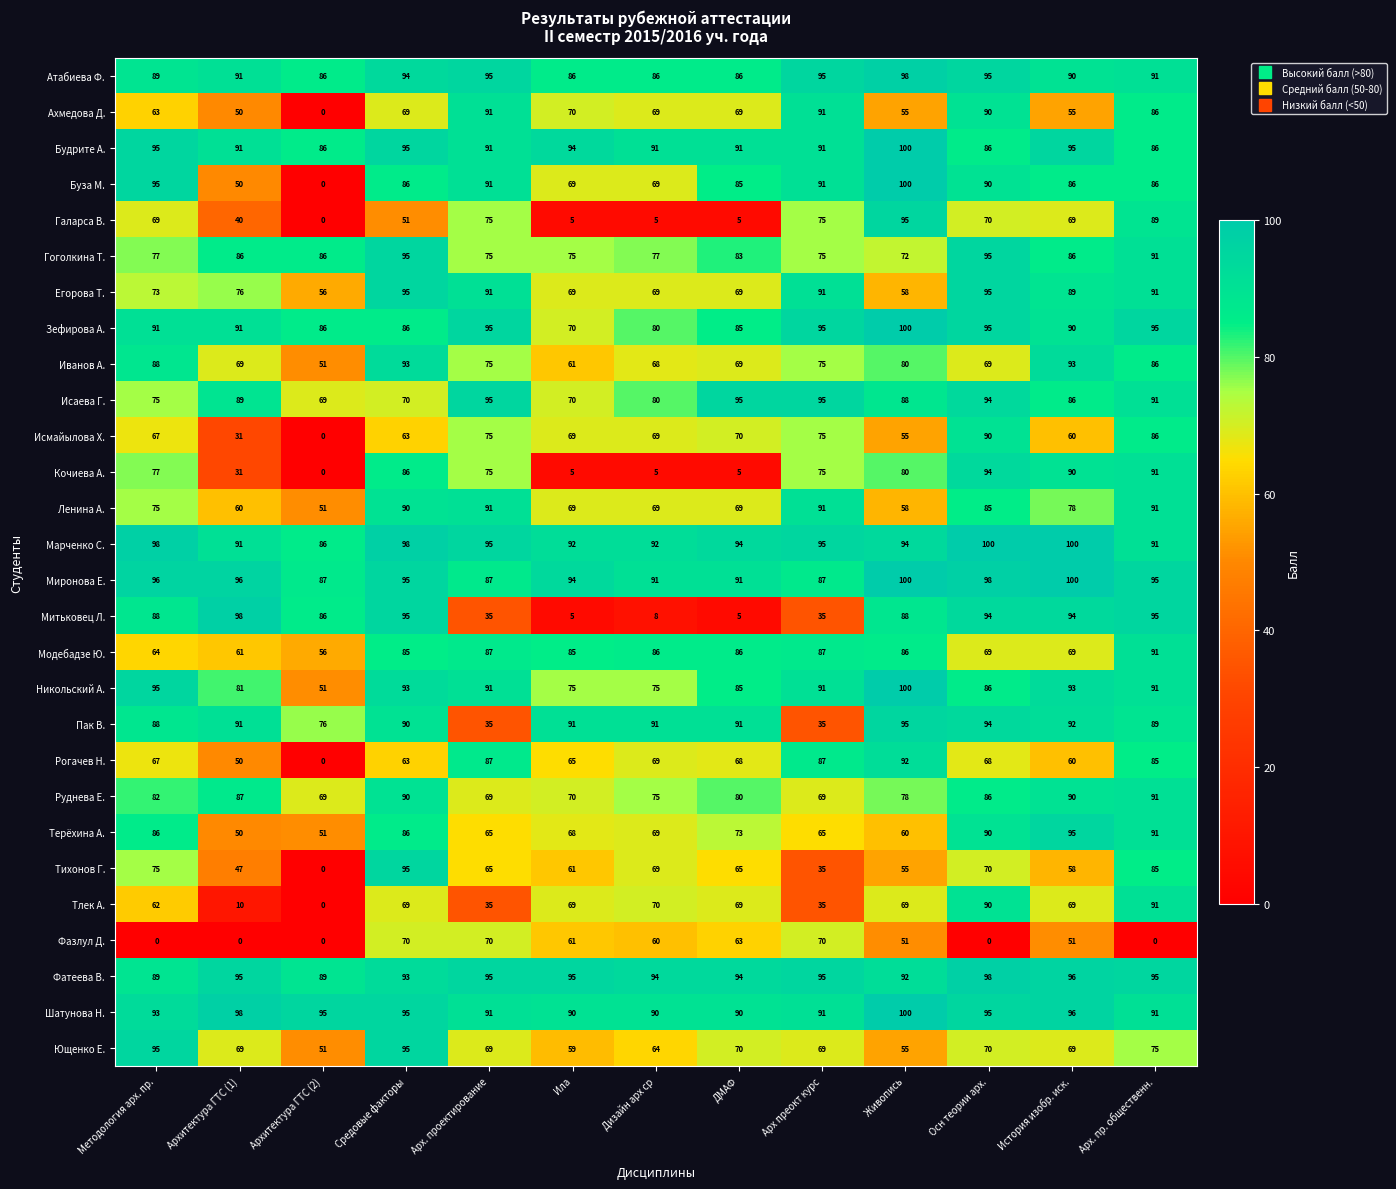

How many data points does each series have?

13